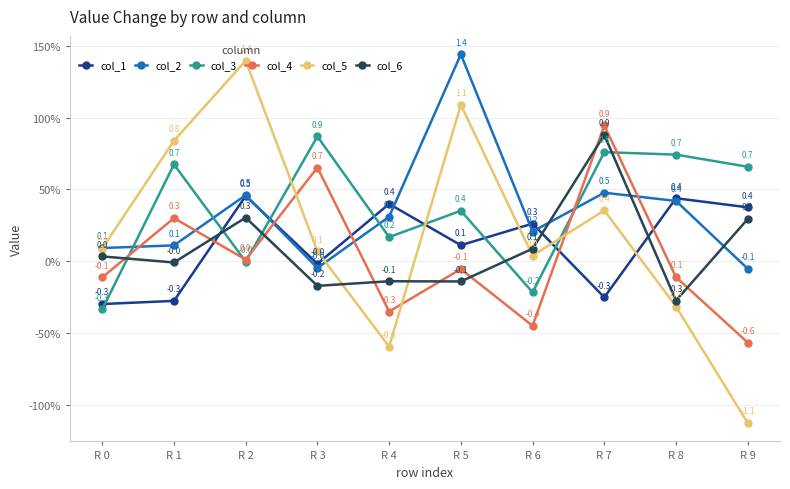

Is the value of col_4 at R 9 greater than the value of col_2 at R 6?

No